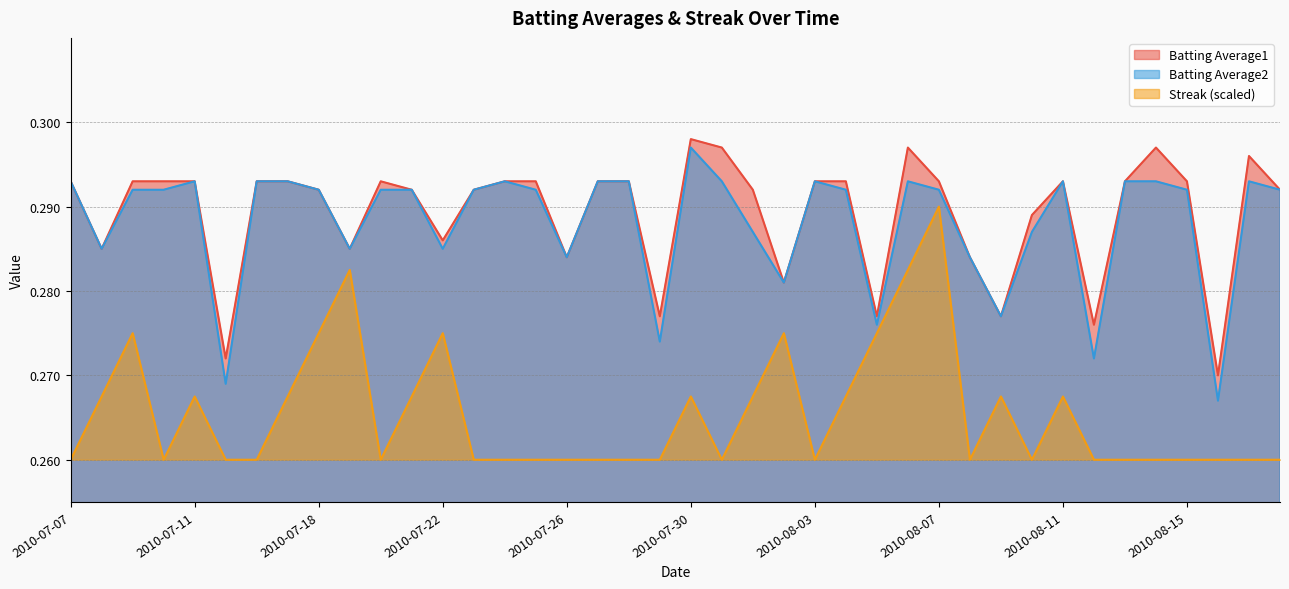

How many series are shown in this chart?

3